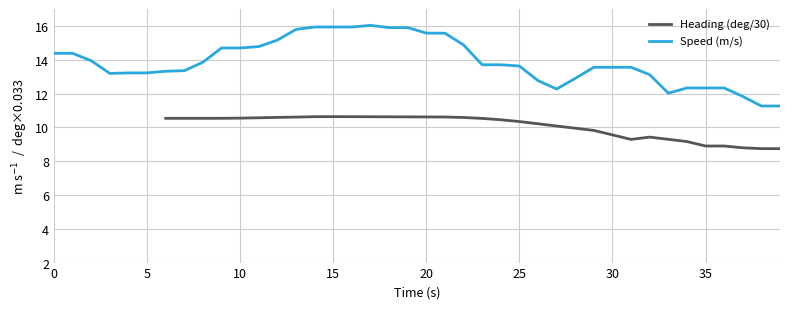

Which series has the widest spread of values?

Speed (m/s)